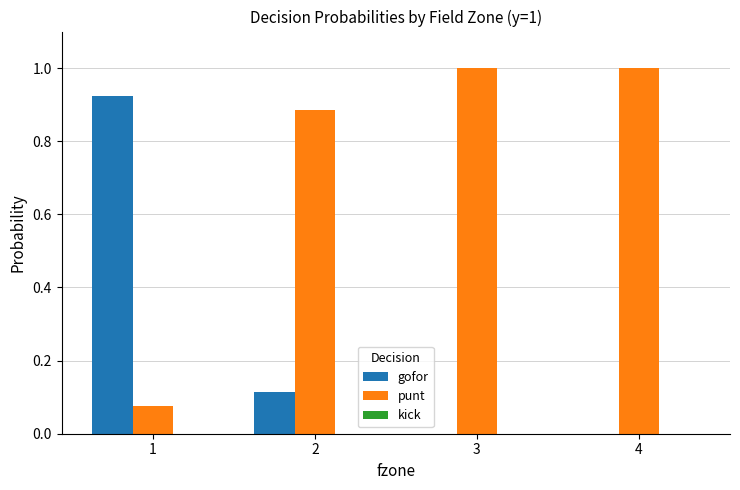

True or false: gofor has a value of 0.0 at 4.

True